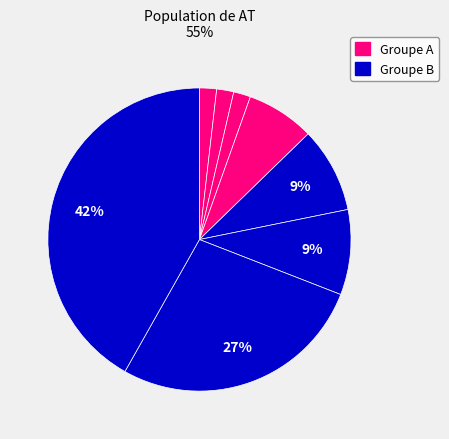

Does any single category account for the majority?

No